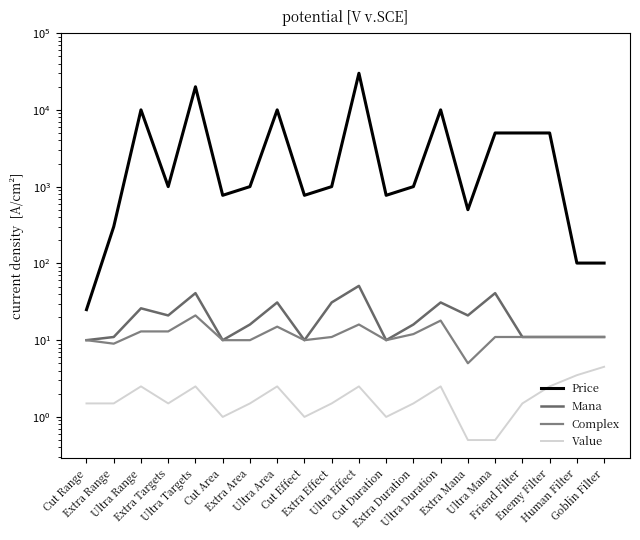

What is the average value of the Price series?

5117.7